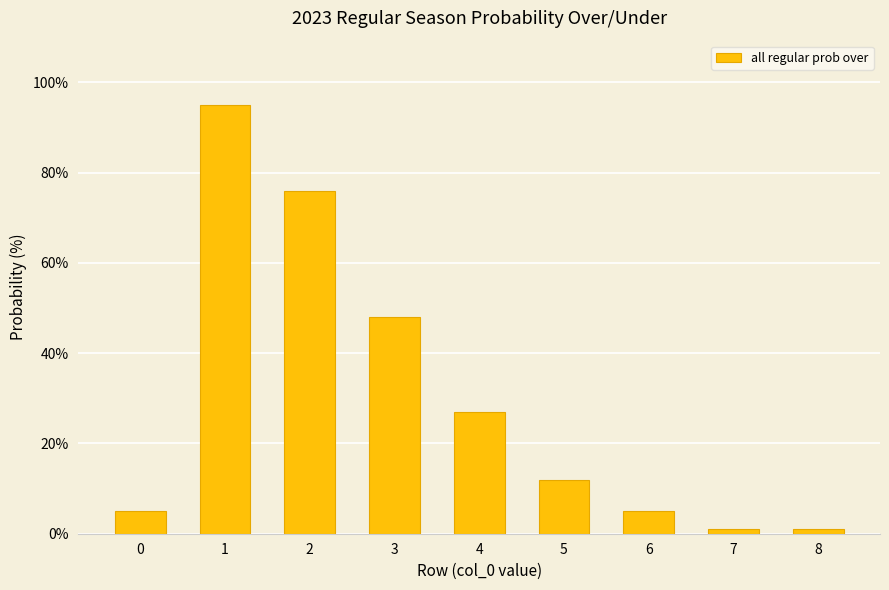

Read the value at 2, to the nearest 5.

75